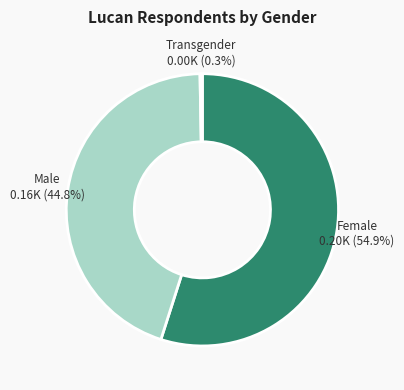

Which has a higher value, Transgender or Female?

Female